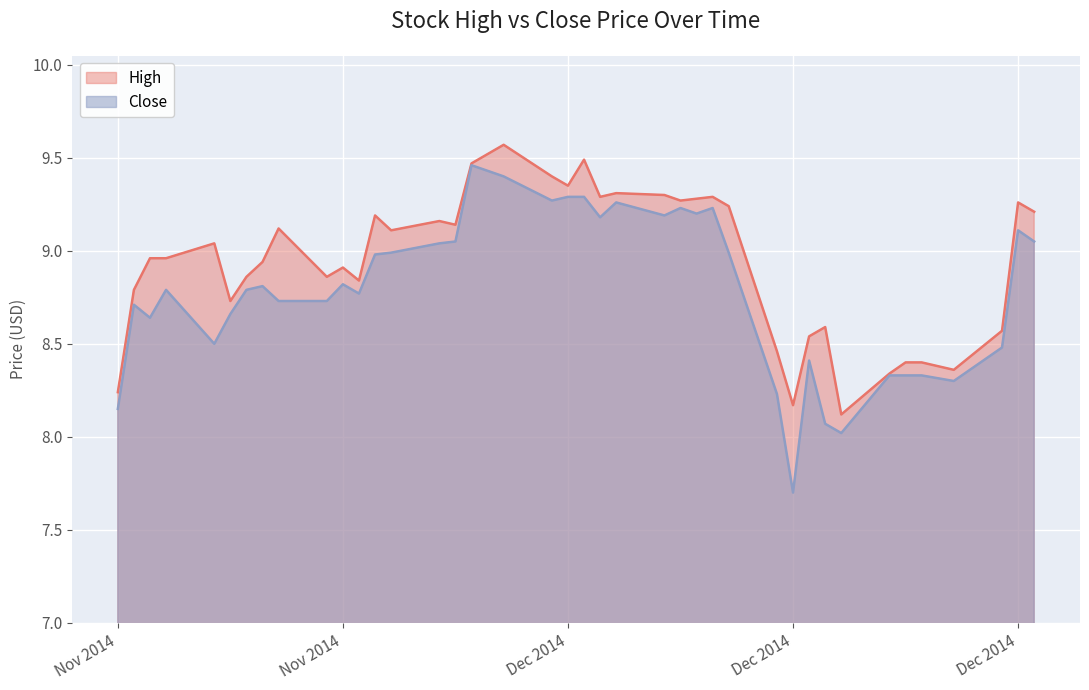

Does the chart display data point markers on the line(s)?

No